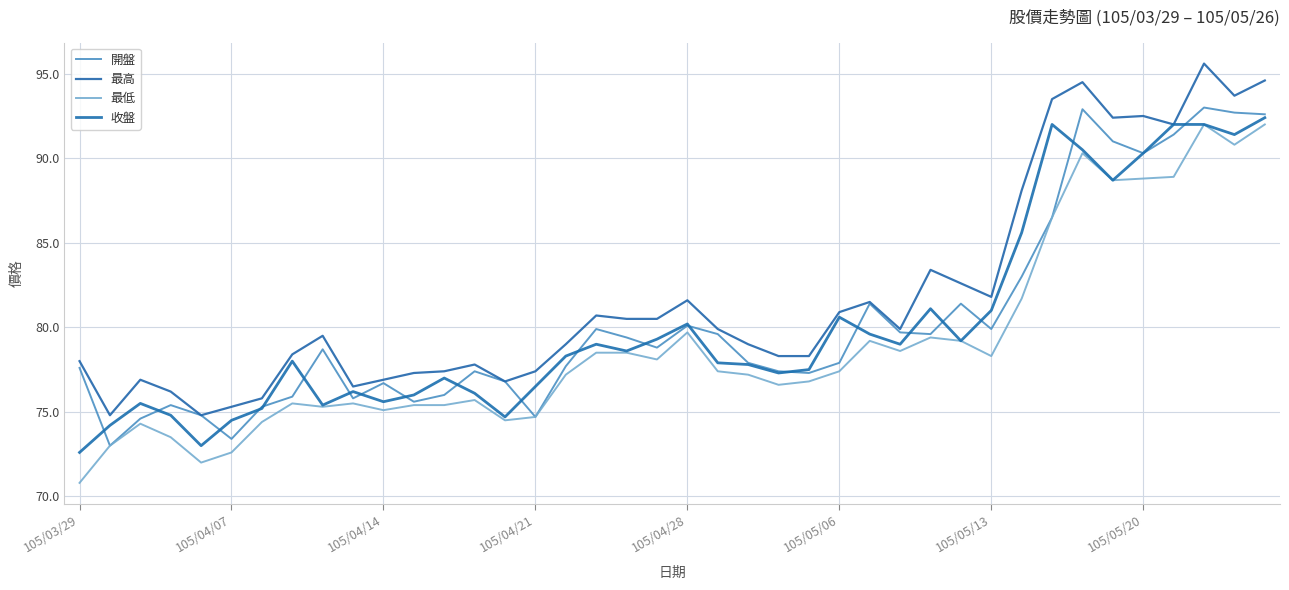

Rank the categories by 最高 value from highest to lowest.

37, 39, 33, 38, 32, 35, 34, 36, 31, 28, 29, 30, 20, 26, 25, 17, 18, 19, 21, 27, 8, 16, 22, 105/05/20, 23, 24, 105/03/29, 13, 12, 15, 11, 105/04/14, 10, 14, 9, 105/04/21, 105/05/13, 105/05/06, 105/04/07, 105/04/28